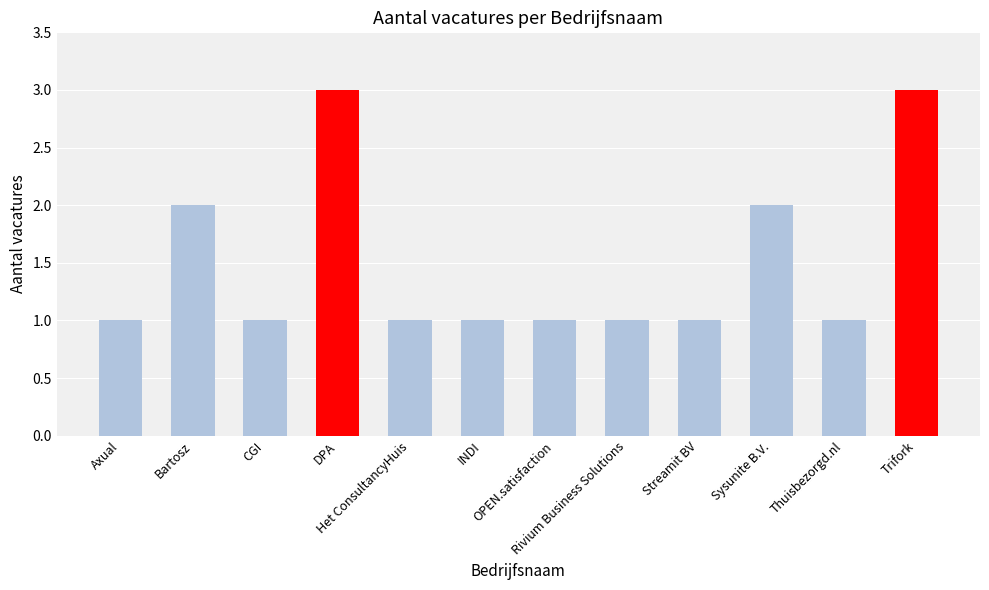

What is the value of the 9th bar from the left?

1